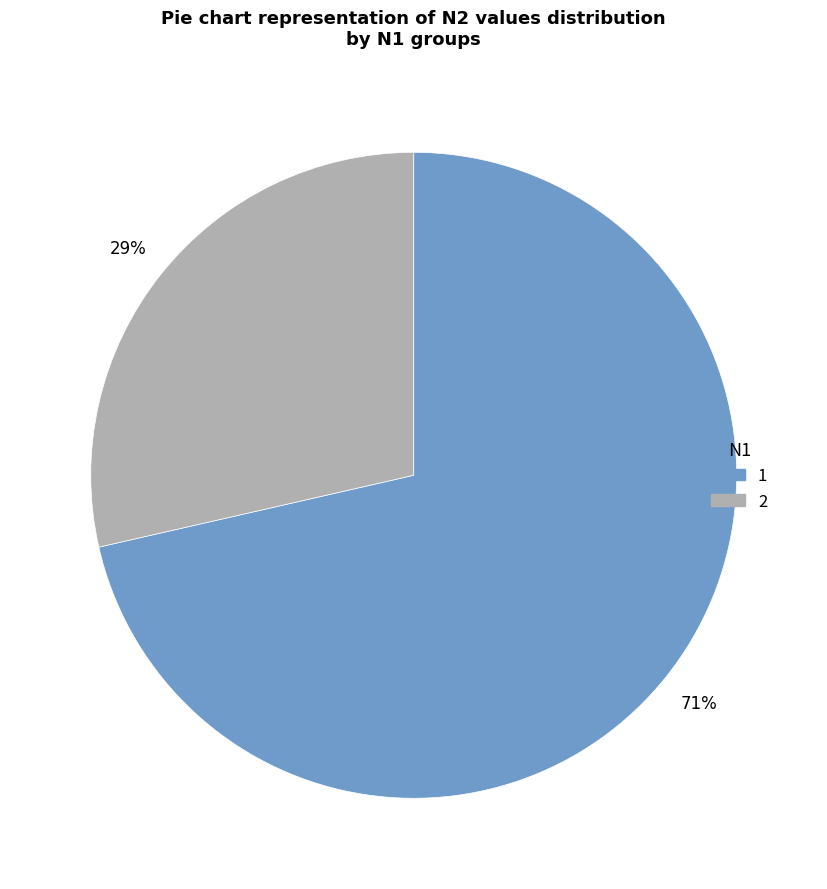

Is there a majority slice in this chart?

Yes